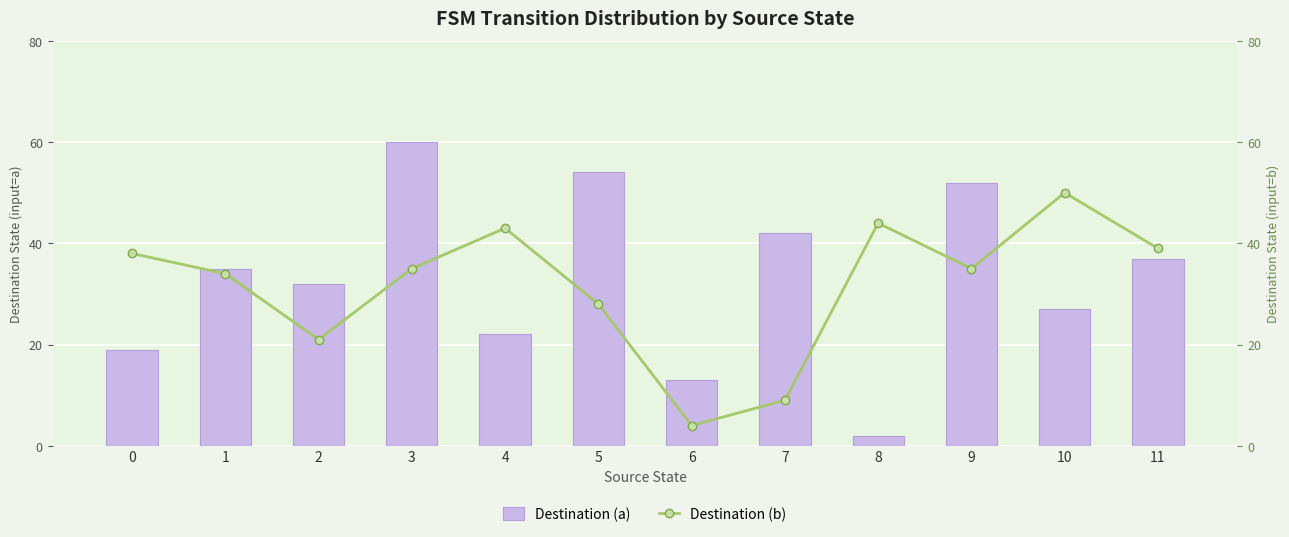

Reading left to right, transcribe all the data shown in this chart.

Destination (a): 0=19	1=35	2=32	3=60	4=22	5=54	6=13	7=42	8=2	9=52	10=27	11=37
Destination (b): 0=38	1=34	2=21	3=35	4=43	5=28	6=4	7=9	8=44	9=35	10=50	11=39